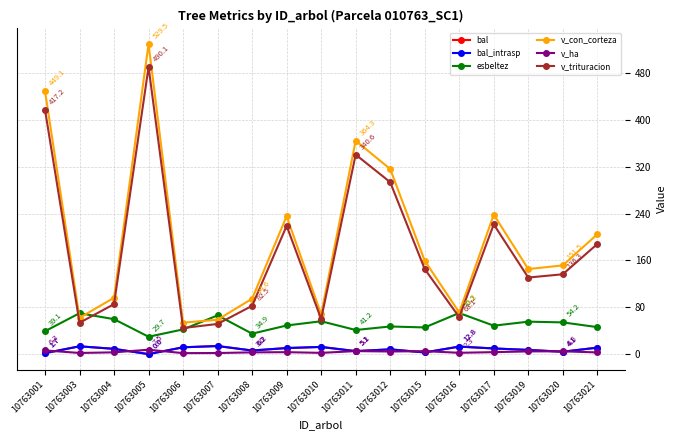

Does the chart have visible grid lines?

Yes